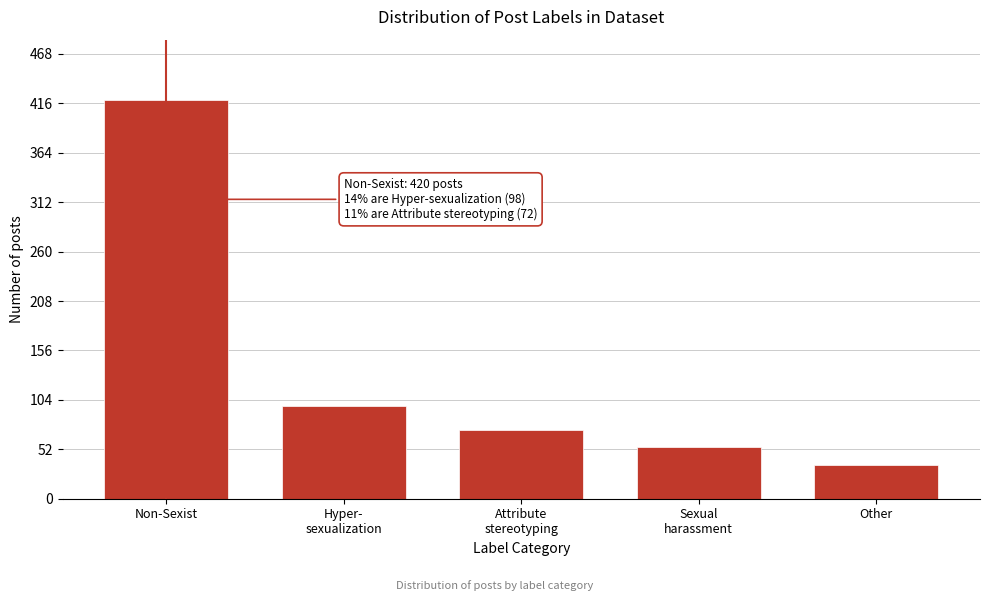

Reading right to left, what are all the values shown in this chart?

36	54	72	98	420